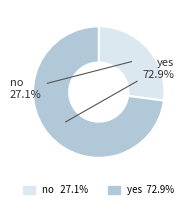

Does any single category account for the majority?

Yes